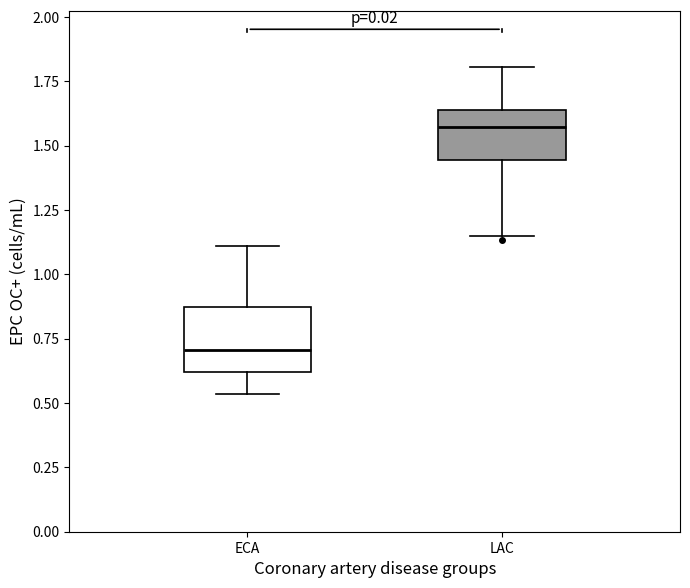

Reading left to right, read every box against the y-axis: the position of its median line, the range the box covers, and the ends of its whiskers. The values are not printed on the chart, so give them approximately, as read against the axis.

ECA: median 0.70, box 0.60 to 0.85, whiskers 0.55 to 1.10
LAC: median 1.55, box 1.45 to 1.65, whiskers 1.15 to 1.80